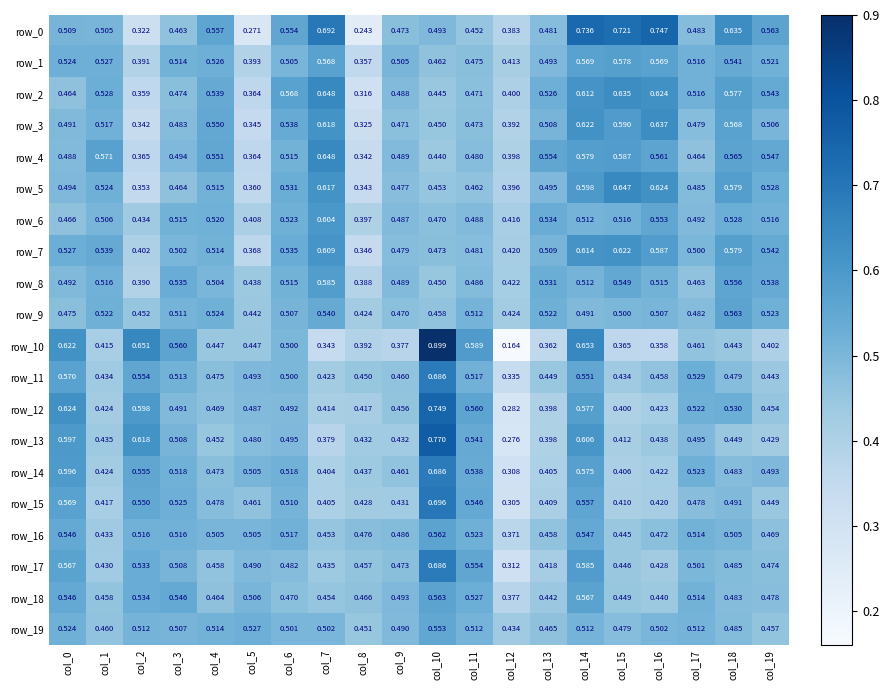

Which series has the largest range (max minus min)?

row_10